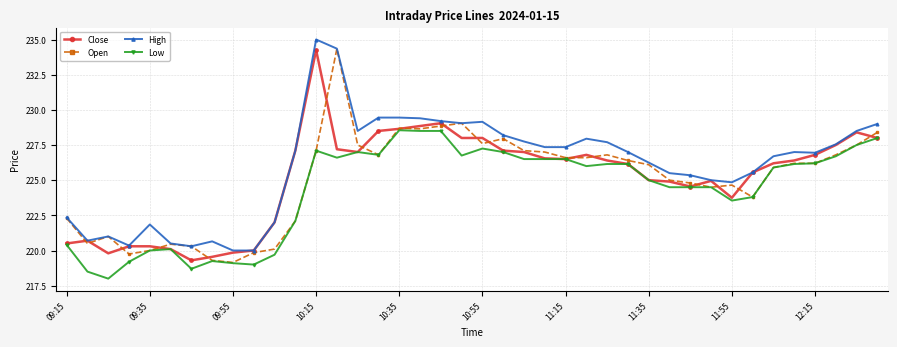

How many lines are shown in the chart?

4